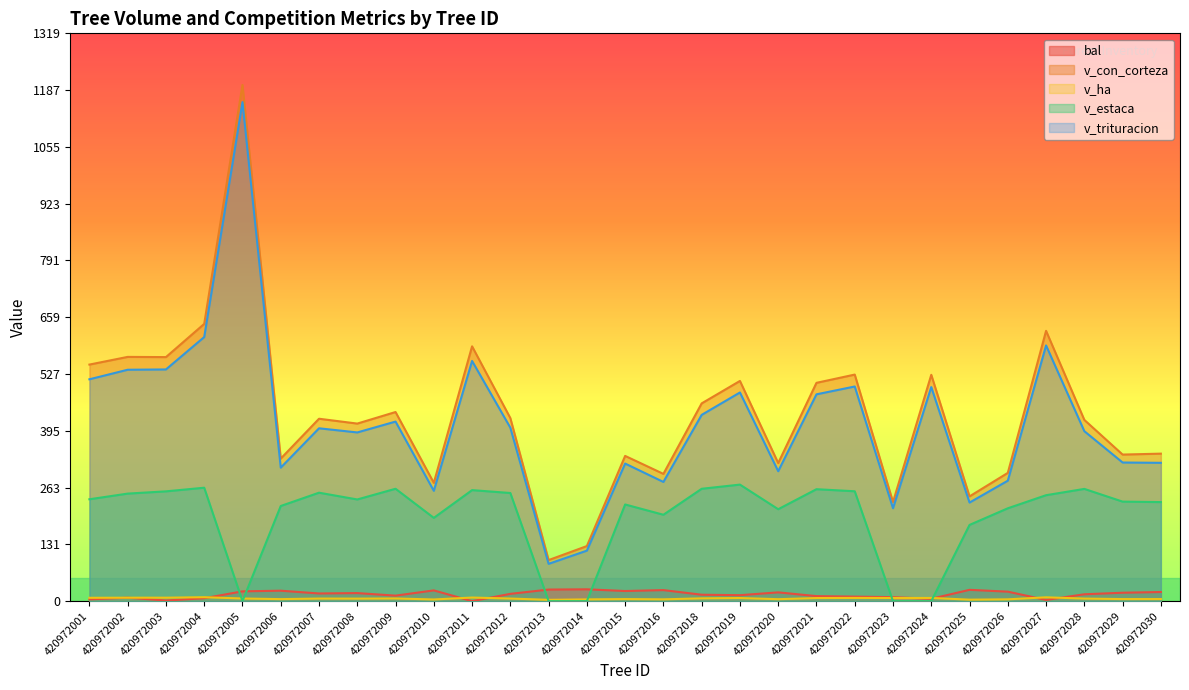

What is the sum of all bal values?

456.1